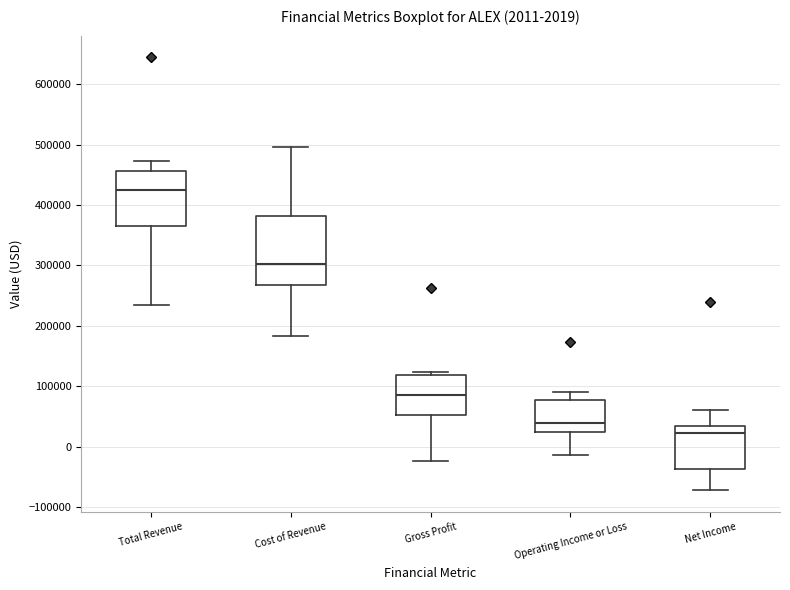

Which box is the tallest, from its lower edge to its upper edge?

Cost of Revenue